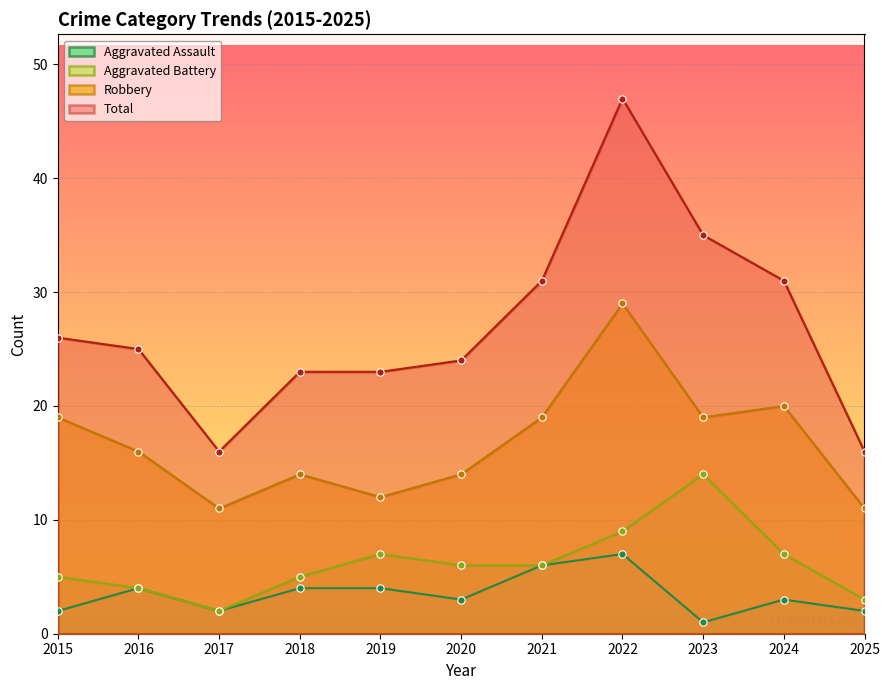

Which series has the largest Y range (max minus min)?

Total